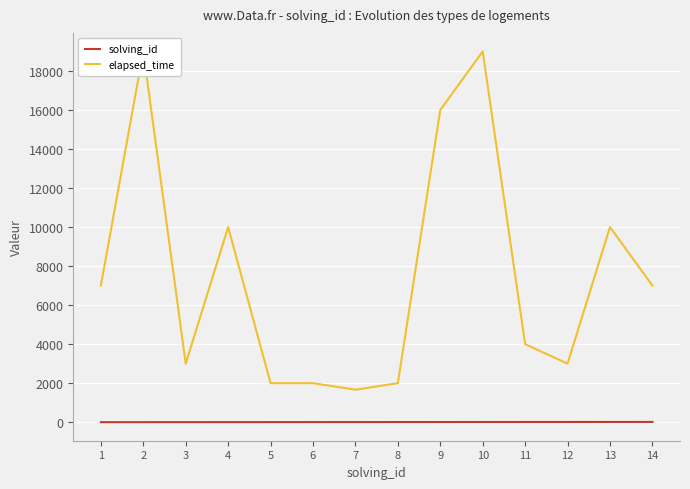

True or false: elapsed_time and solving_id intersect in this chart.

False